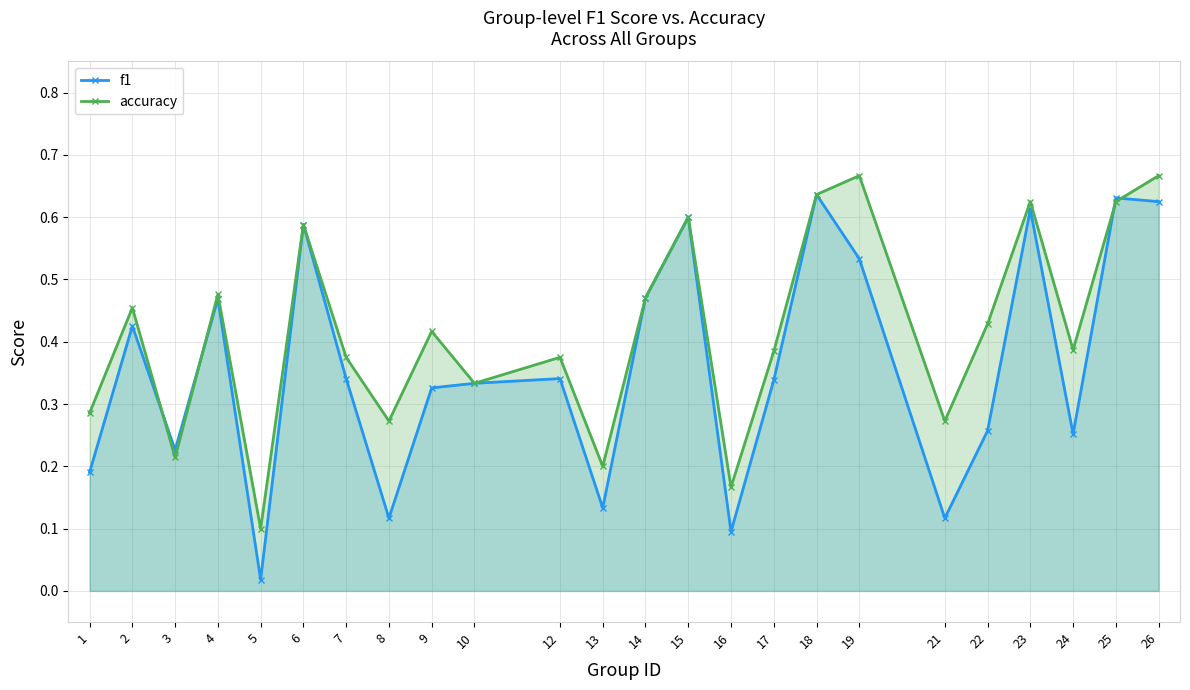

At how many categories does at least one series exceed 0?

24